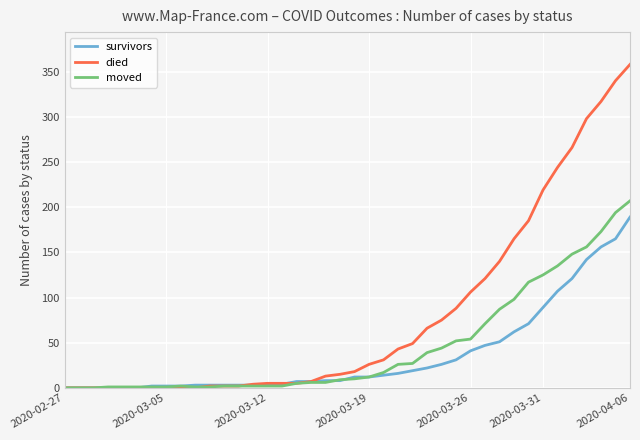

List the series in order of their overall mean, highest first.

died, moved, survivors